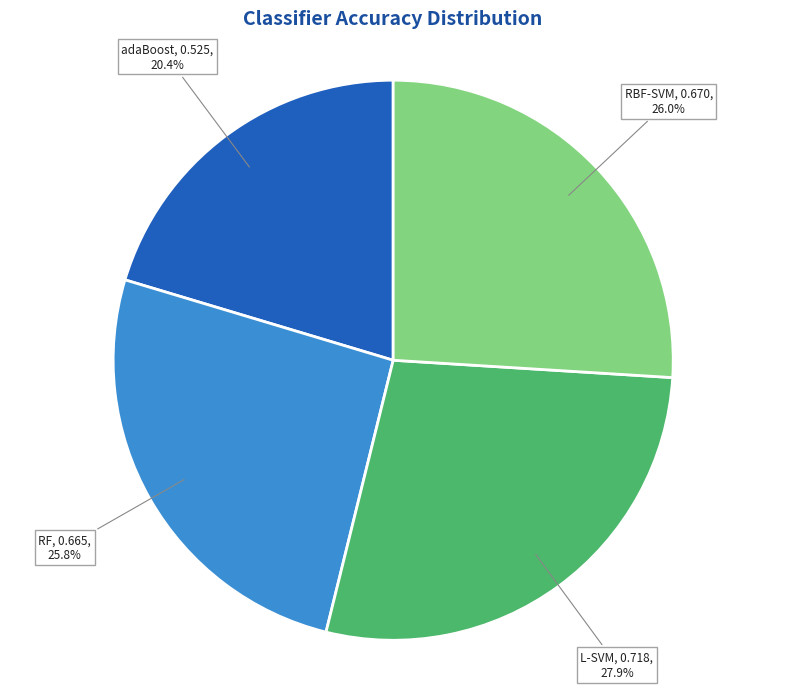

Is there a majority slice in this chart?

No